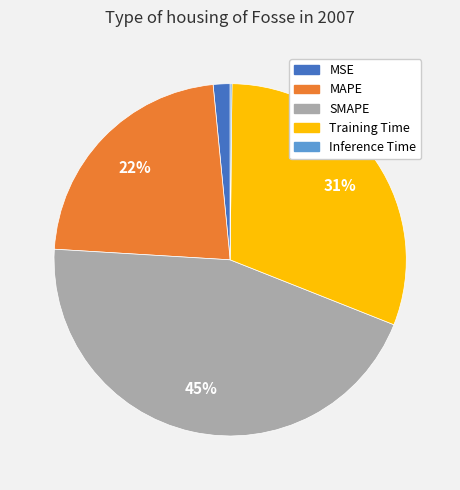

Is it true that MSE is 13% of the pie?

False